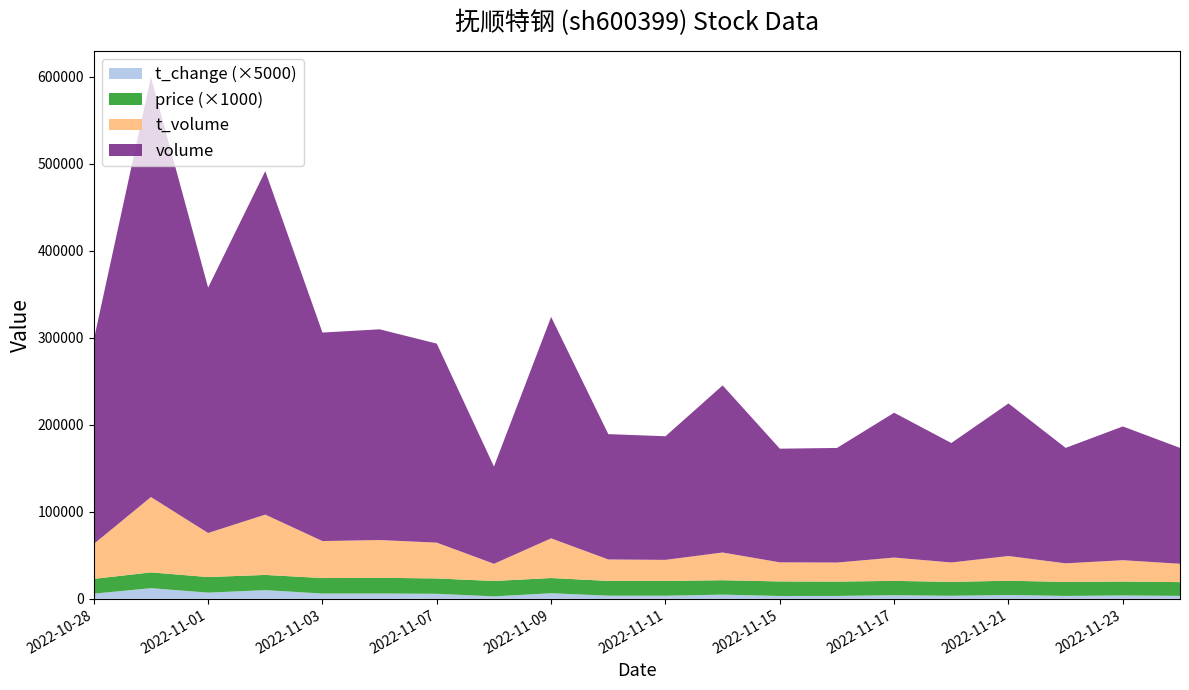

Reading left to right, extract all data points from this chart.

volume: 234651.0	482557.0	281978.0	394799.0	239628.0	242196.0	228725.0	111742.0	254501.0	144052.0	142074.0	192031.0	130627.0	131694.0	166467.0	137286.0	175366.0	132679.0	153730.0	133193.0
t_volume: 40145.0	86585.0	50652.0	69317.0	42523.0	43380.0	41163.0	19752.0	45601.0	24627.0	24193.0	31883.0	21953.0	21887.0	26793.0	22266.0	28434.0	21339.0	24505.0	21111.0
price: 17.0	18.2	17.9	17.5	17.8	18.1	17.6	17.7	17.5	17.0	17.0	16.6	16.7	16.5	16.4	16.1	16.4	16.1	16.0	15.8
t_change: 1.2	2.5	1.4	2.0	1.2	1.2	1.2	0.6	1.3	0.7	0.7	1.0	0.7	0.7	0.8	0.7	0.9	0.7	0.8	0.7